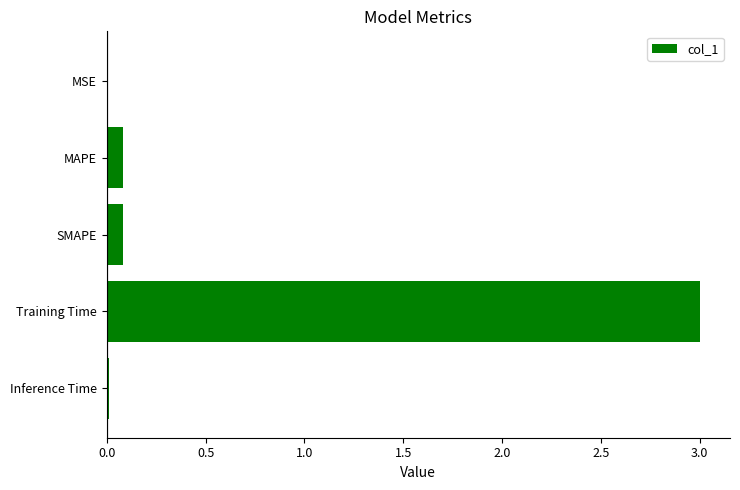

The value at SMAPE is 0.1. True or false?

True